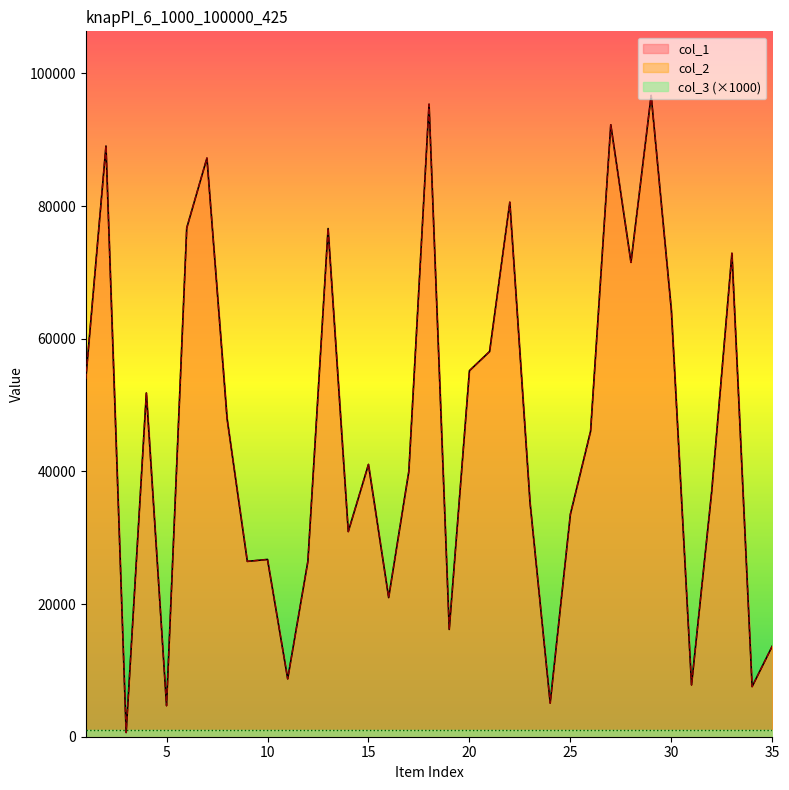

True or false: col_1 and col_2 cross at least once.

False